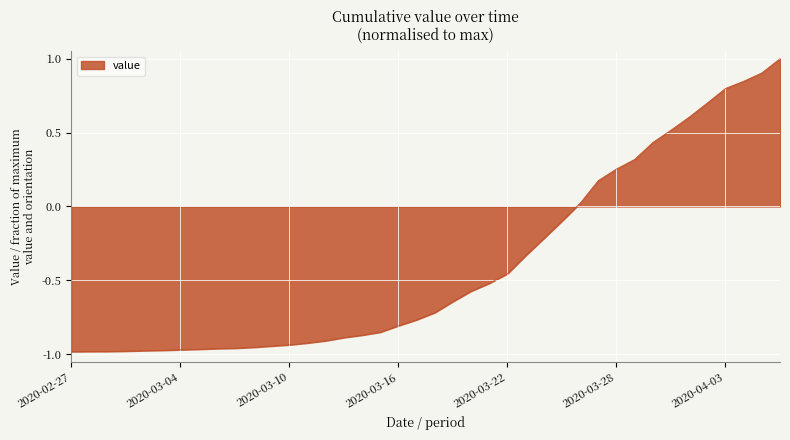

What is the difference between the maximum and minimum values?

2.0